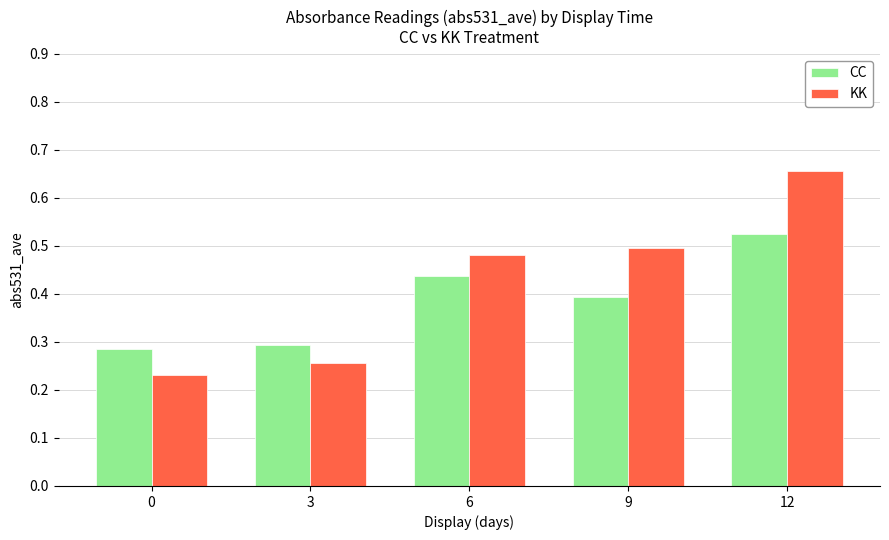

Which series has the largest range (max minus min)?

KK